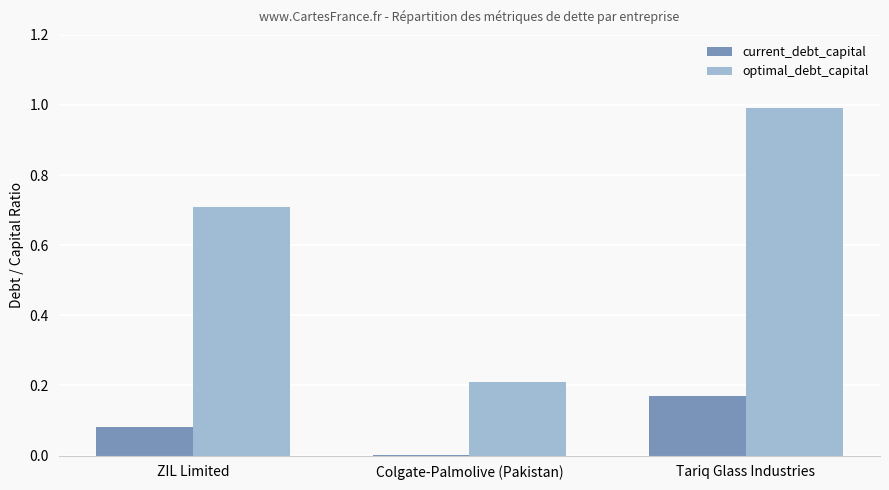

True or false: optimal_debt_capital has a value of 1.0 at Tariq Glass Industries.

True